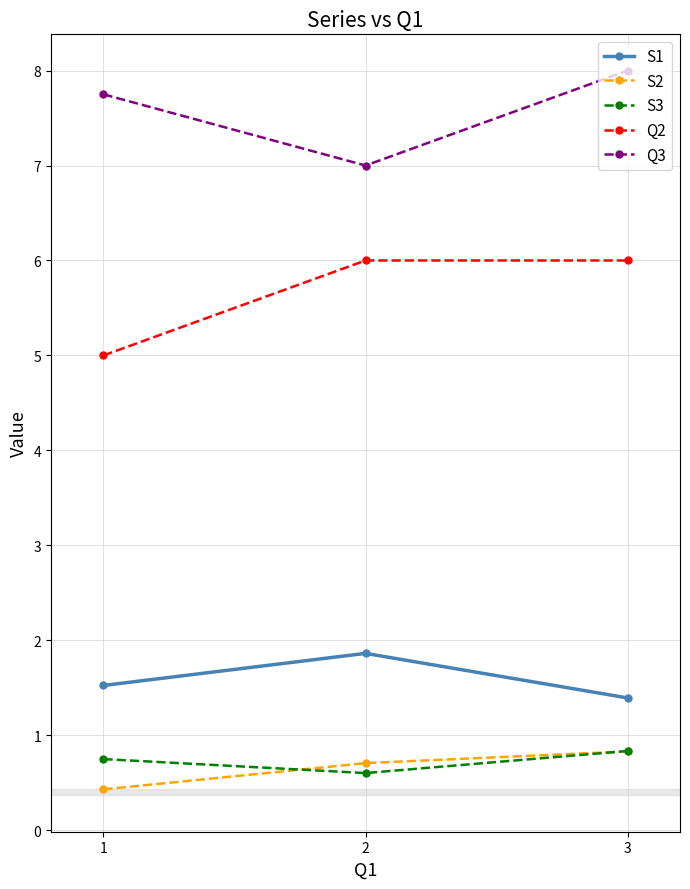

Is this an area chart (filled region under the line)?

No